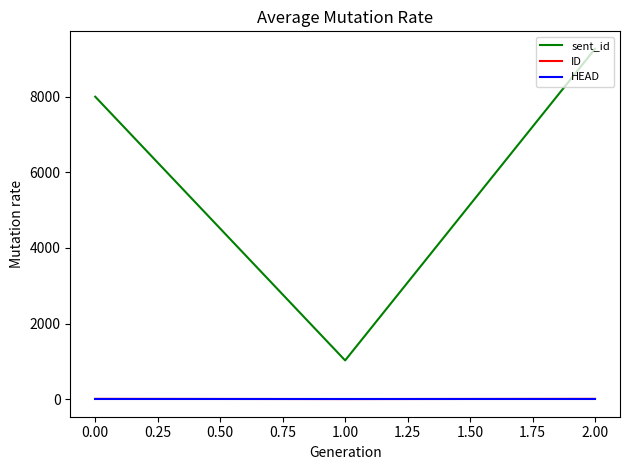

True or false: ID has a value of 9 at 0.00.

True